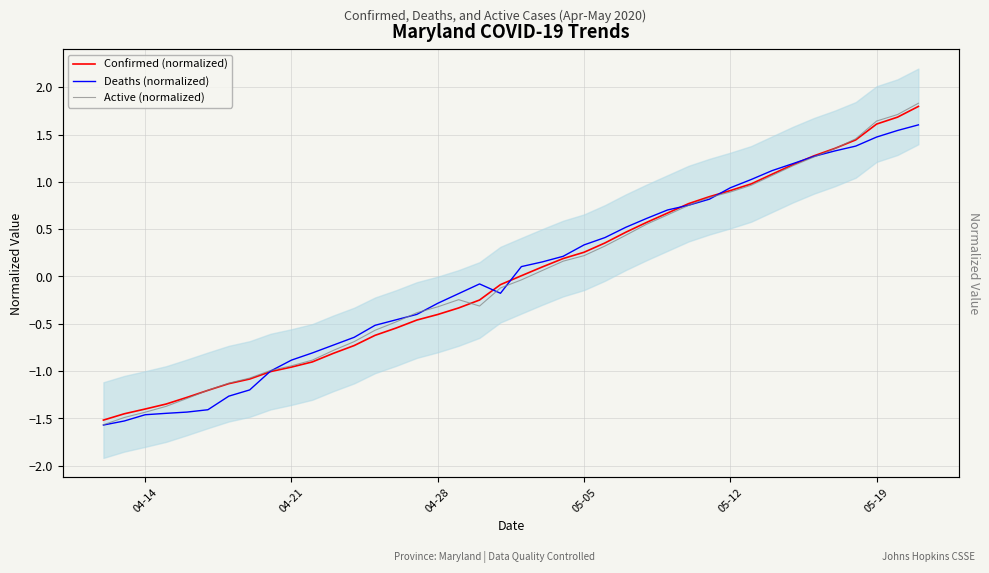

How many values in Deaths (normalized) are below zero?

20